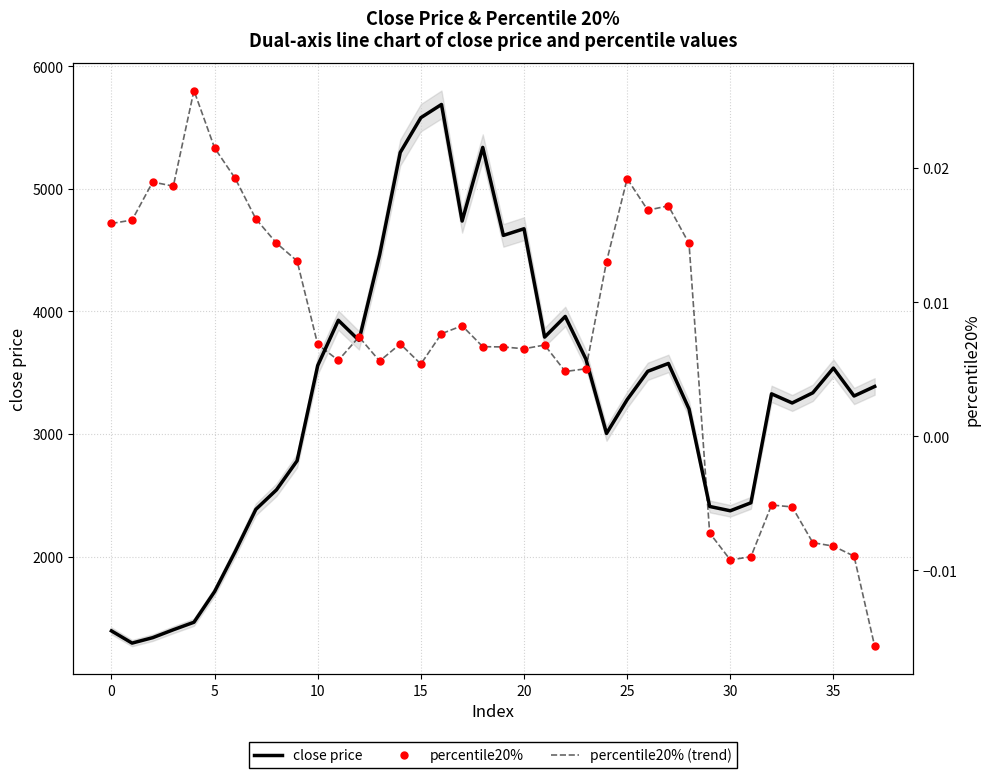

True or false: percentile20% (trend) and close price intersect in this chart.

False